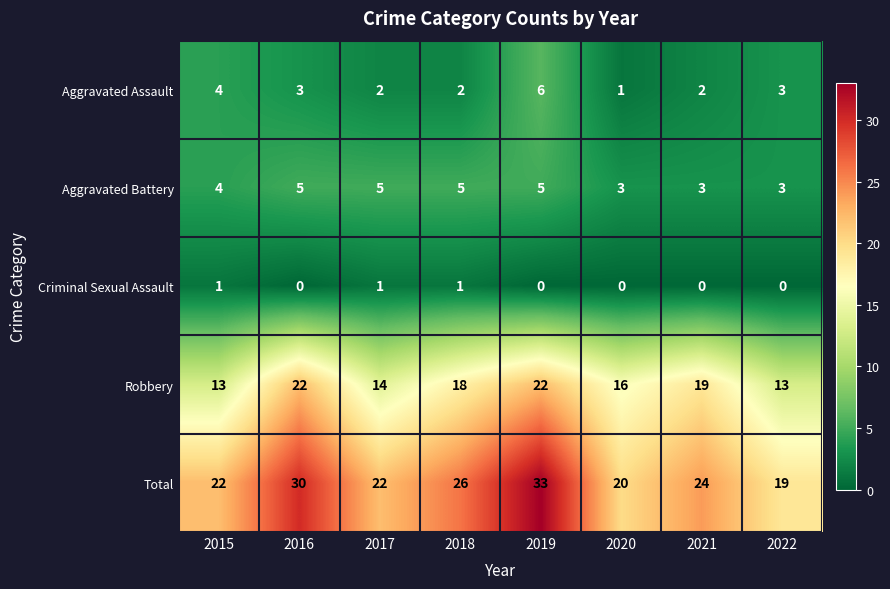

Which series has the largest total across all categories?

Total